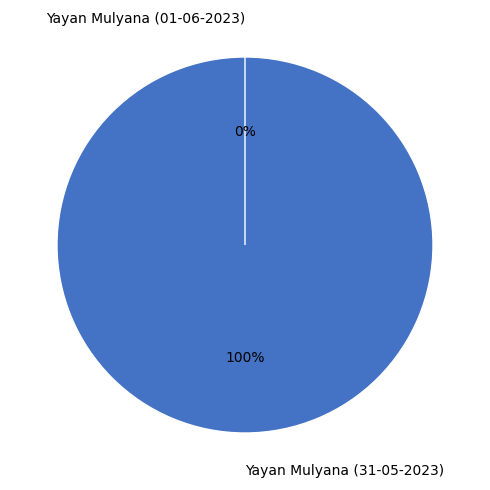

How many slices are in this pie chart?

2